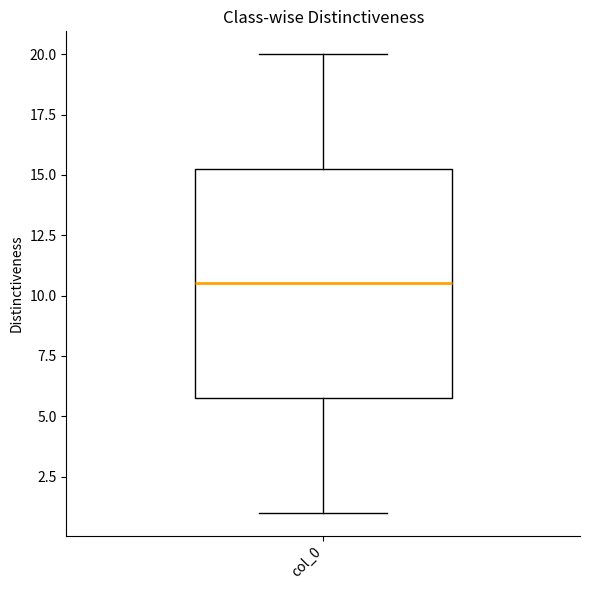

Read this box plot against the y-axis: the position of the median line, the range covered by the box, and the ends of both whiskers. The values are not printed on the chart, so give them approximately, as read against the axis.

median 10.5, box 6.0 to 15.5, whiskers 1.0 to 20.0